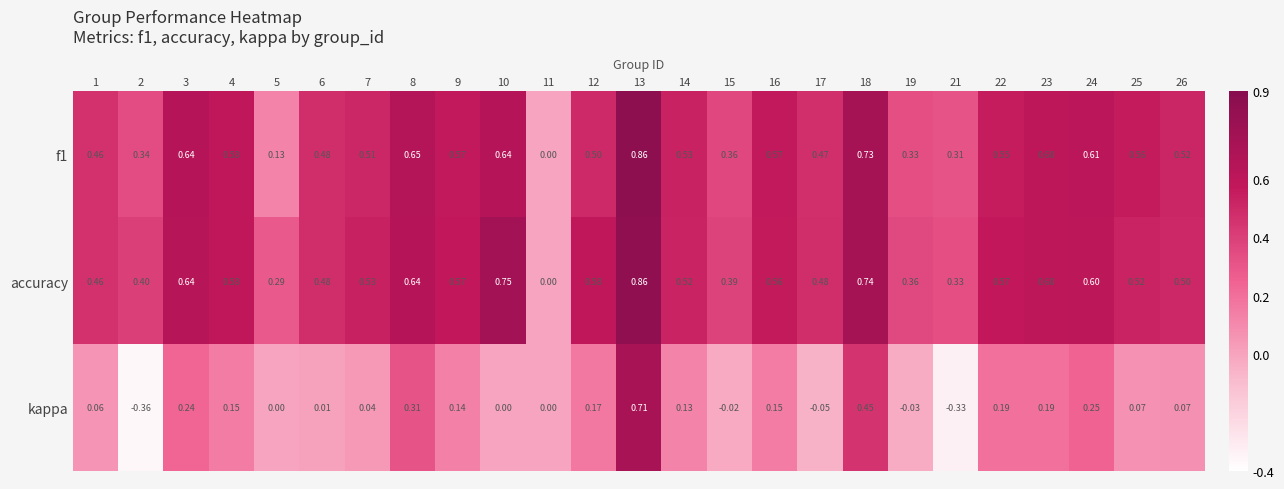

What is the difference between the highest and lowest values at 9?

0.4